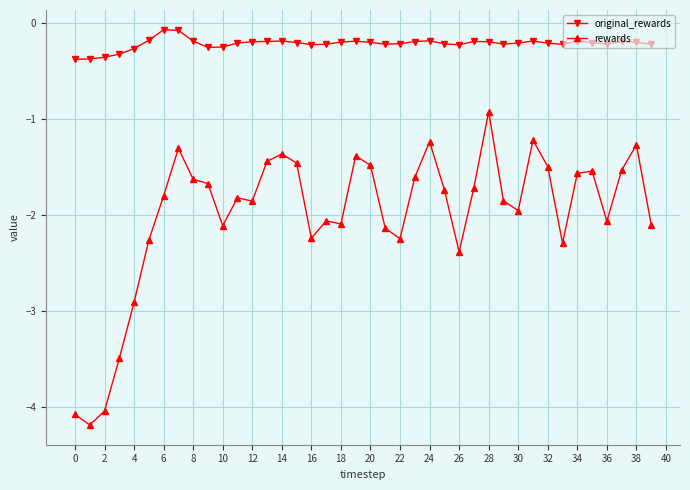

List the series in order of their peak value, highest first.

original_rewards, rewards